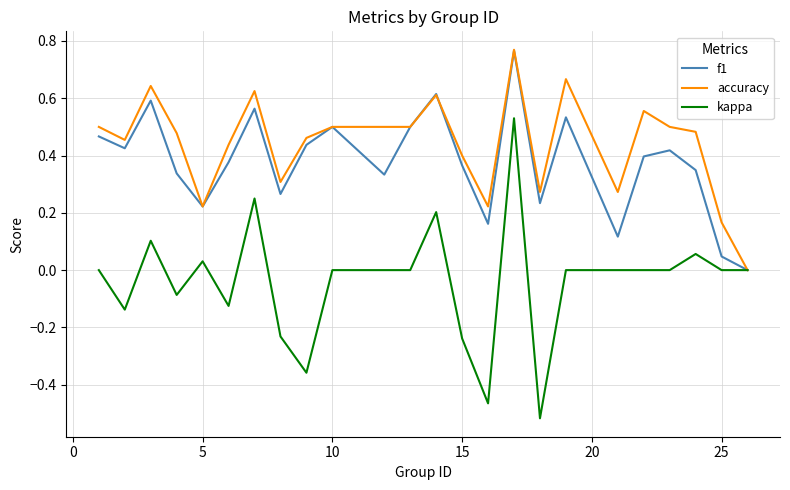

True or false: kappa has more than 0 points higher than both neighbors.

True